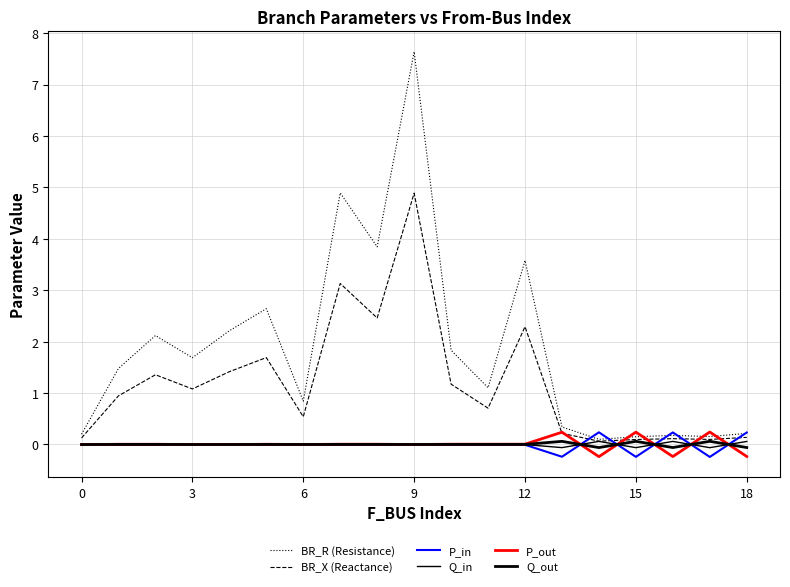

Rank the series by their maximum value, from highest to lowest.

BR_R (Resistance), BR_X (Reactance), P_out, P_in, Q_out, Q_in